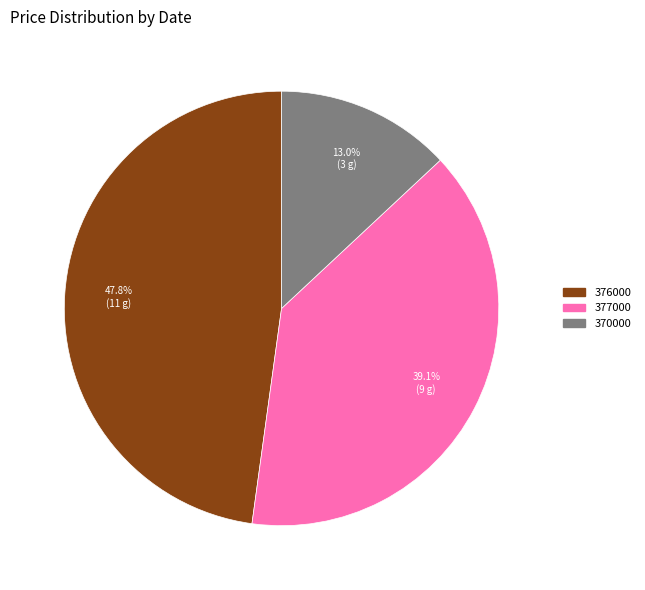

Does any single category account for the majority?

No